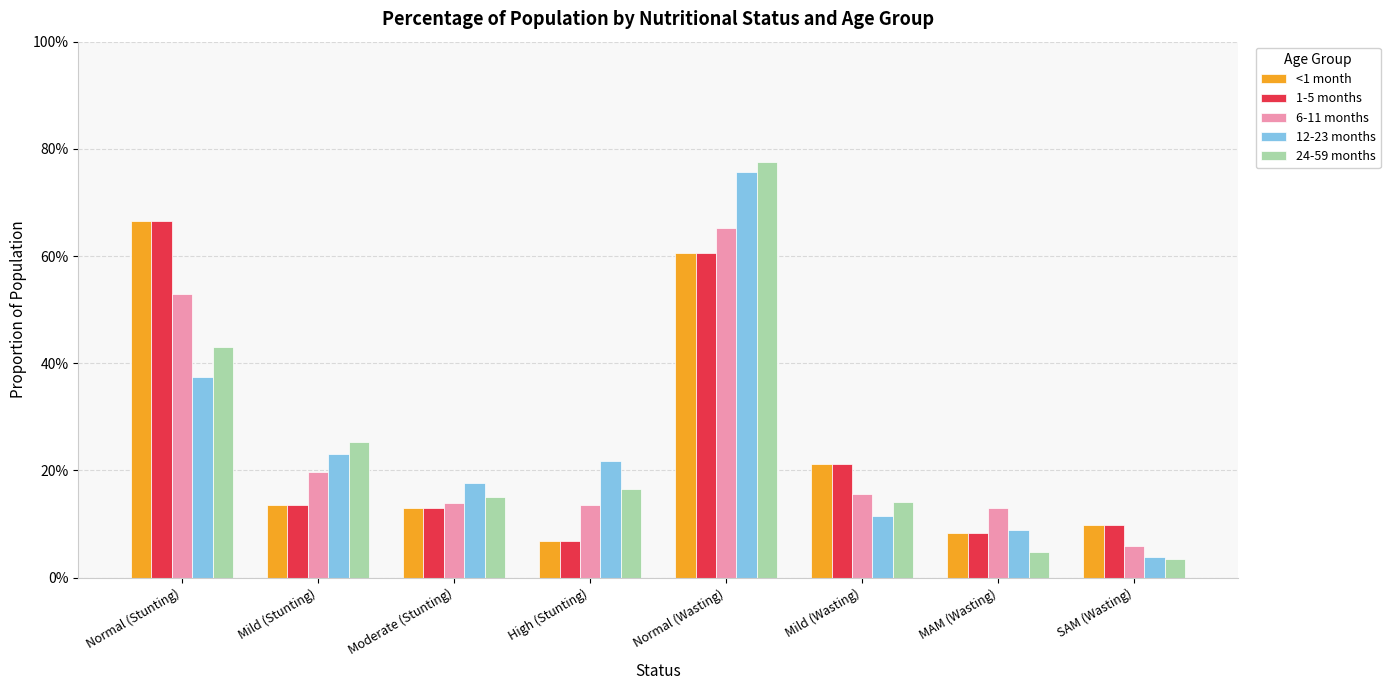

True or false: 24-59 months has a value of 0.6 at Normal (Stunting).

False